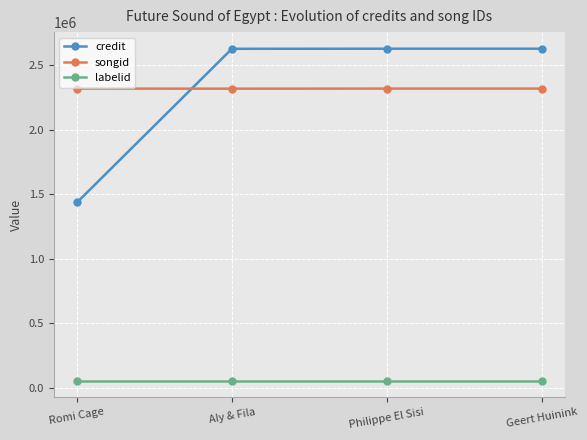

The labelid series shows 55741 at Philippe El Sisi. True or false?

True